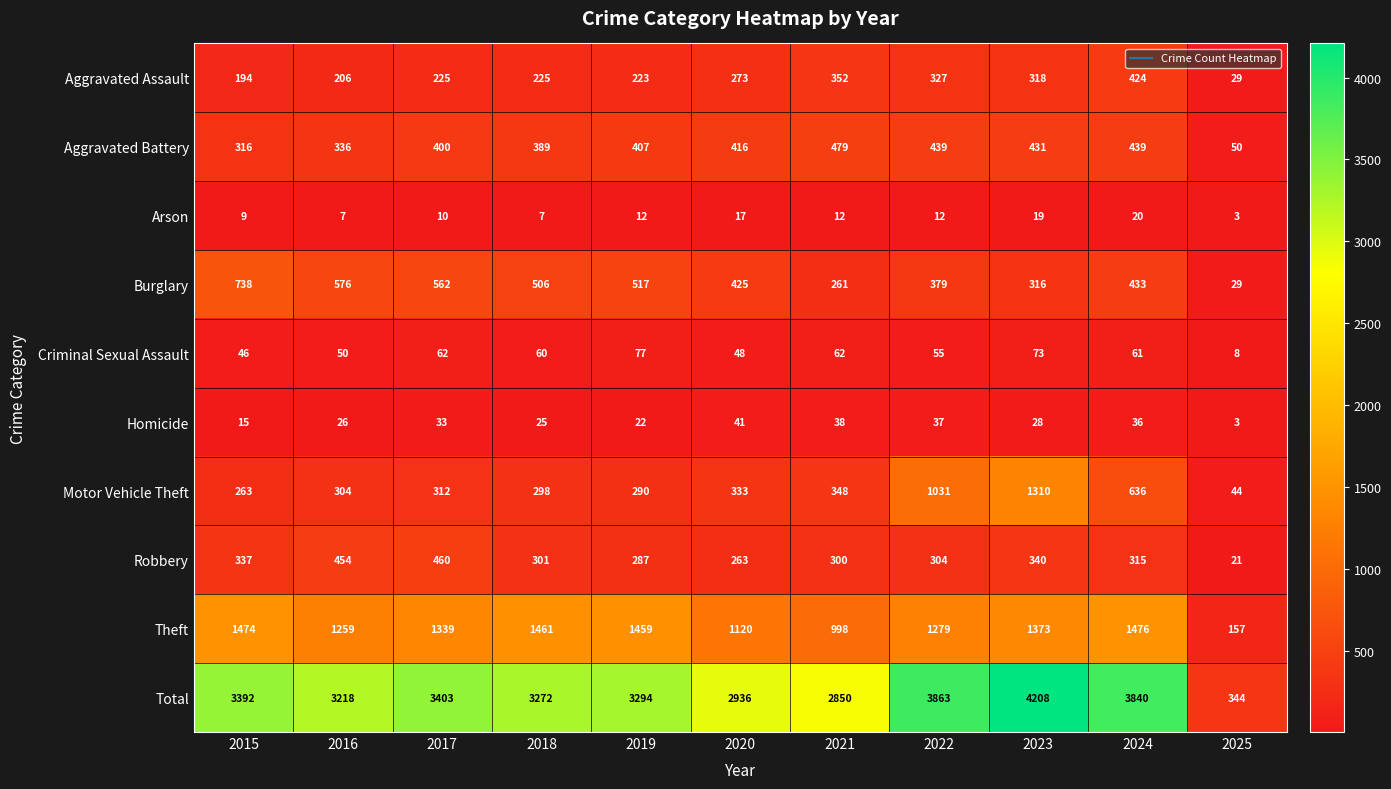

Which series has the widest spread of values?

Total